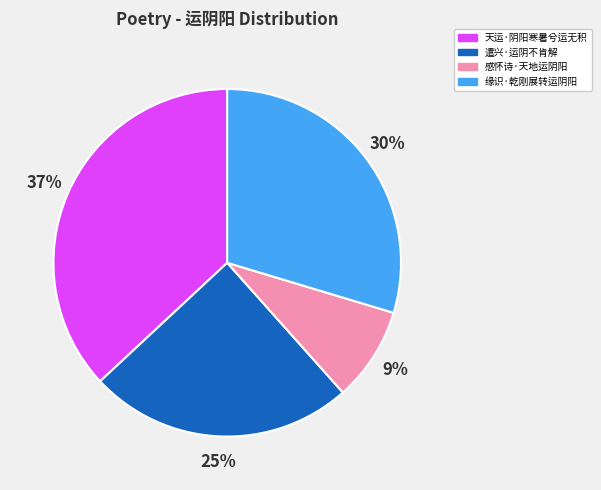

Is 天运·阴阳寒暑兮运无积 the majority of the pie?

No